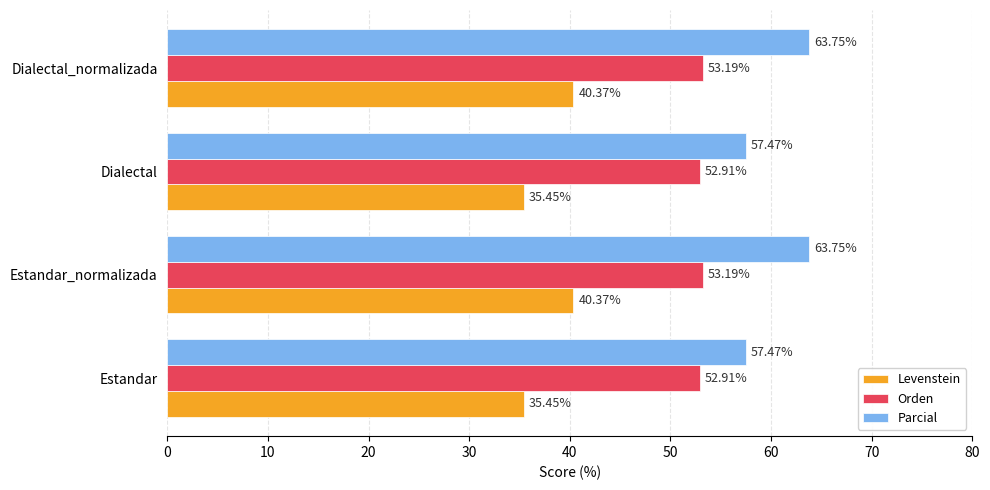

Which series has the largest range (max minus min)?

Parcial